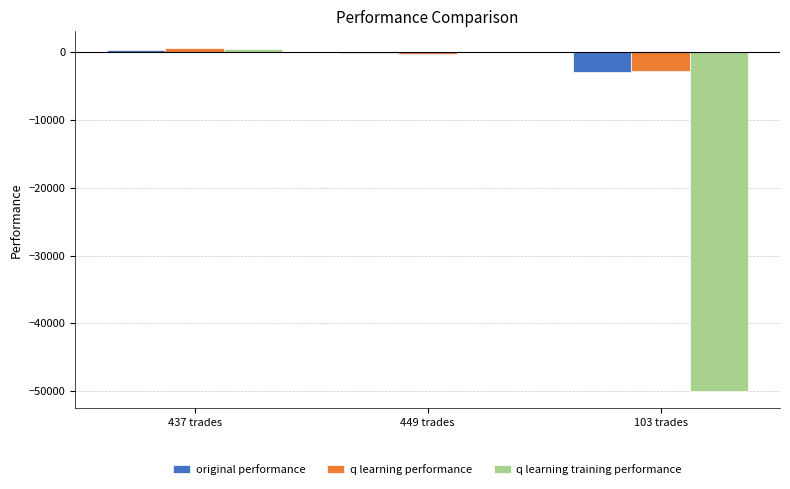

At which label is q learning performance closest to -1164?

449 trades